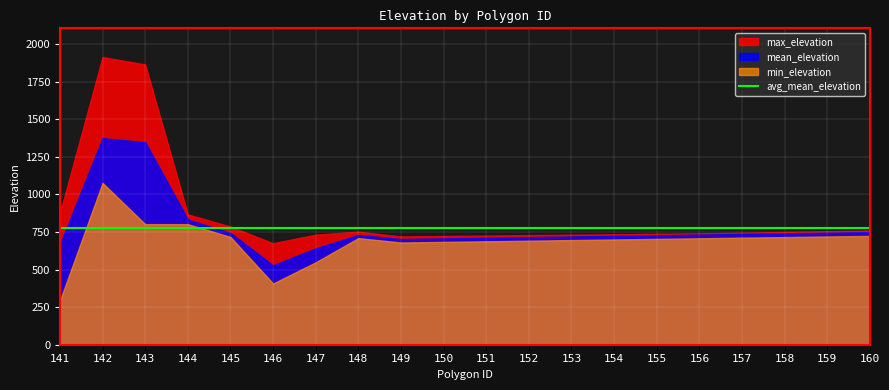

What is the minimum value for min_elevation?

293.0